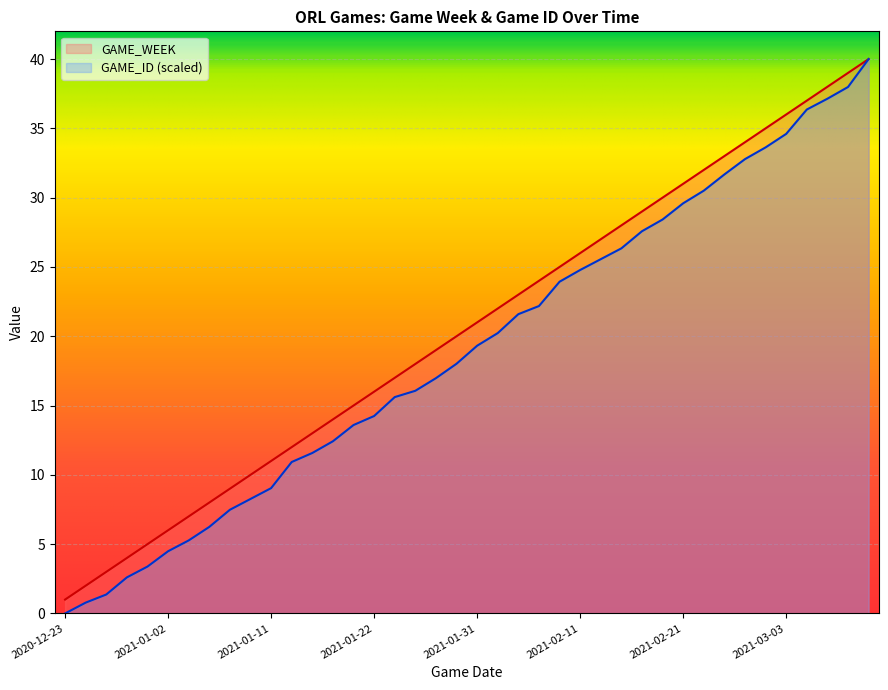

True or false: GAME_ID_norm and GAME_WEEK cross at least once.

False